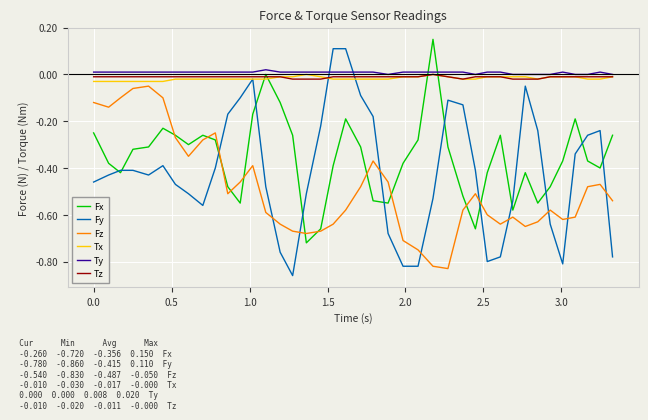

Which series has the widest spread of values?

Fy